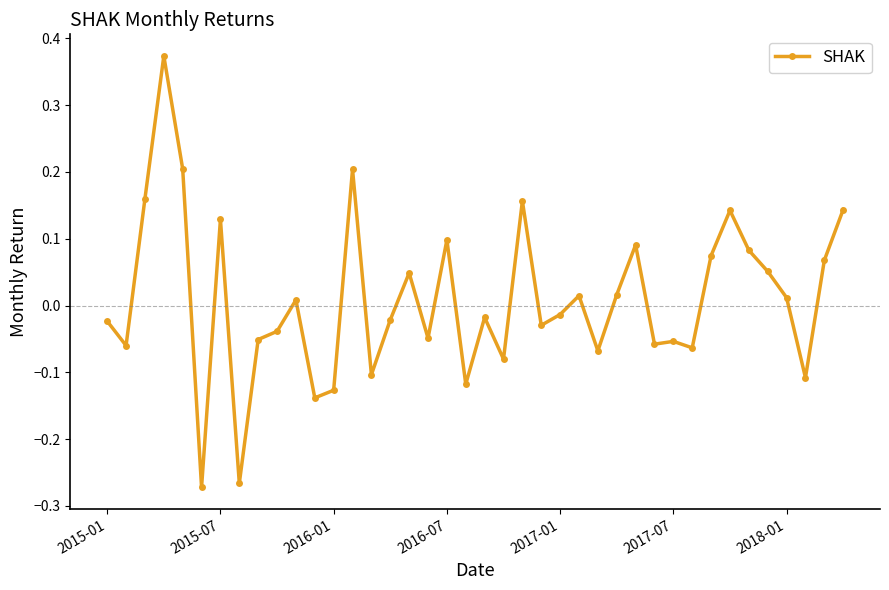

What is the difference between the maximum and second lowest values?

0.6